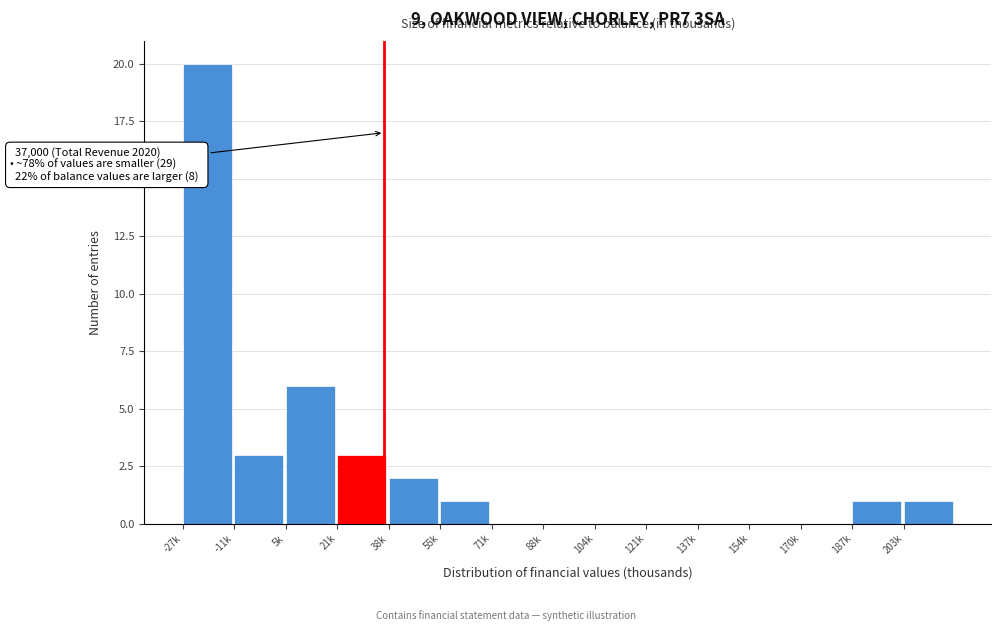

Reading right to left, extract all data points from this chart.

203k=1	187k=1	170k=0	154k=0	137k=0	121k=0	104k=0	88k=0	71k=0	55k=1	38k=2	21k=3	5k=6	-11k=3	-27k=20